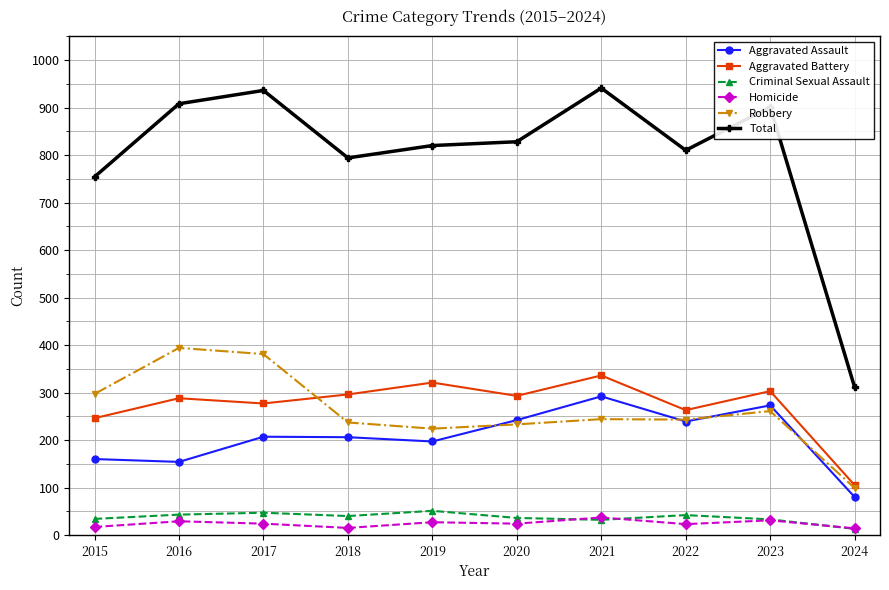

At which category does Robbery reach its first local valley?

2019